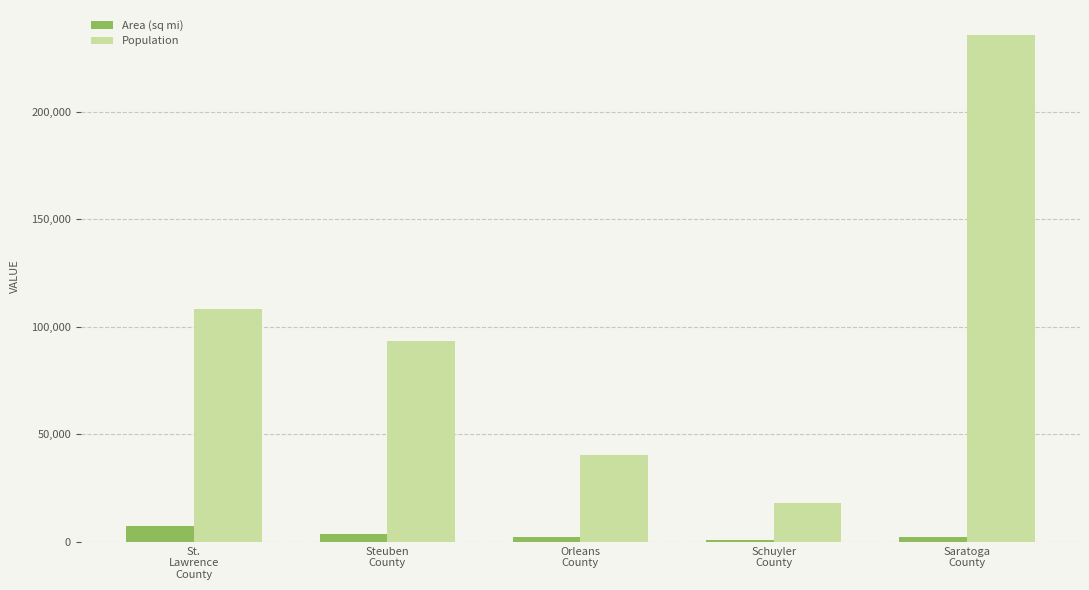

What is the difference between the Area (sq mi) values at Orleans
County and St.
Lawrence
County?

5191